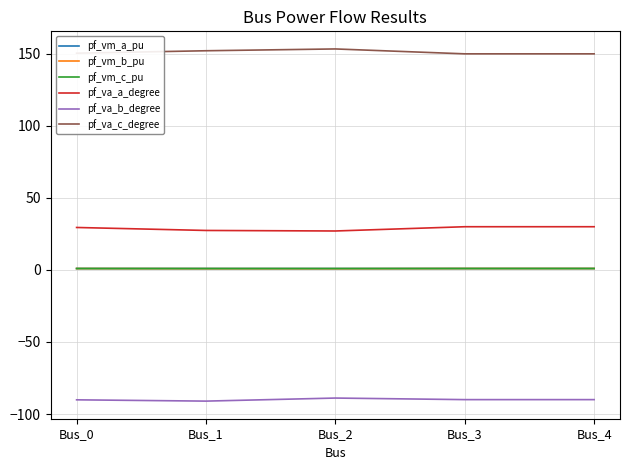

Read the pf_vm_a_pu value at Bus_0.

1.0